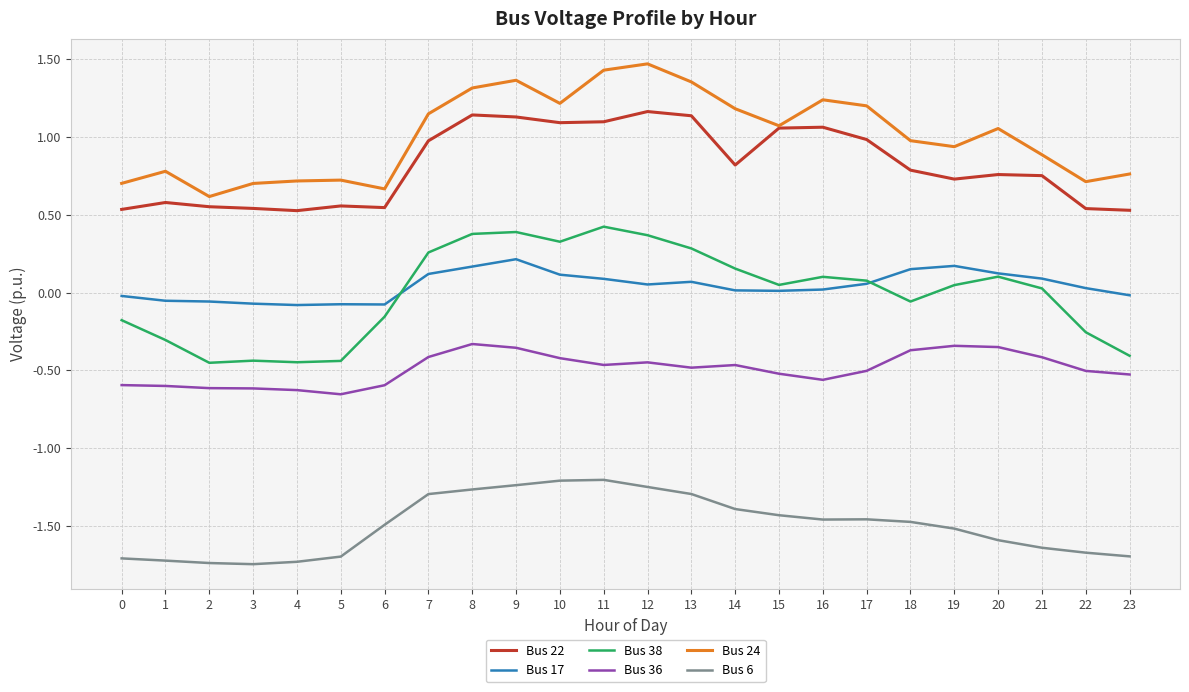

The value of Bus 17 at 6 is -0.1. True or false?

True